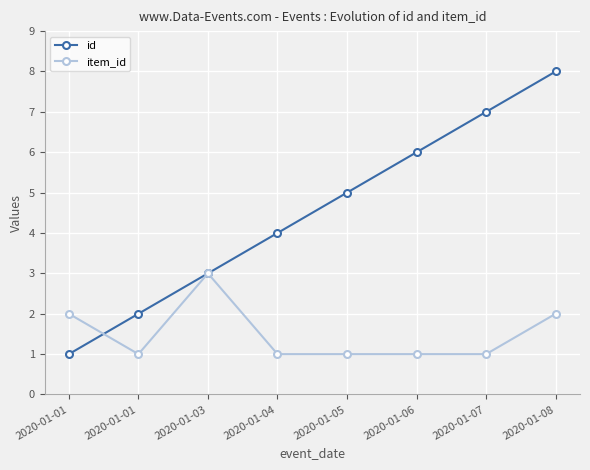

Which category has the highest value in the id series?

2020-01-08